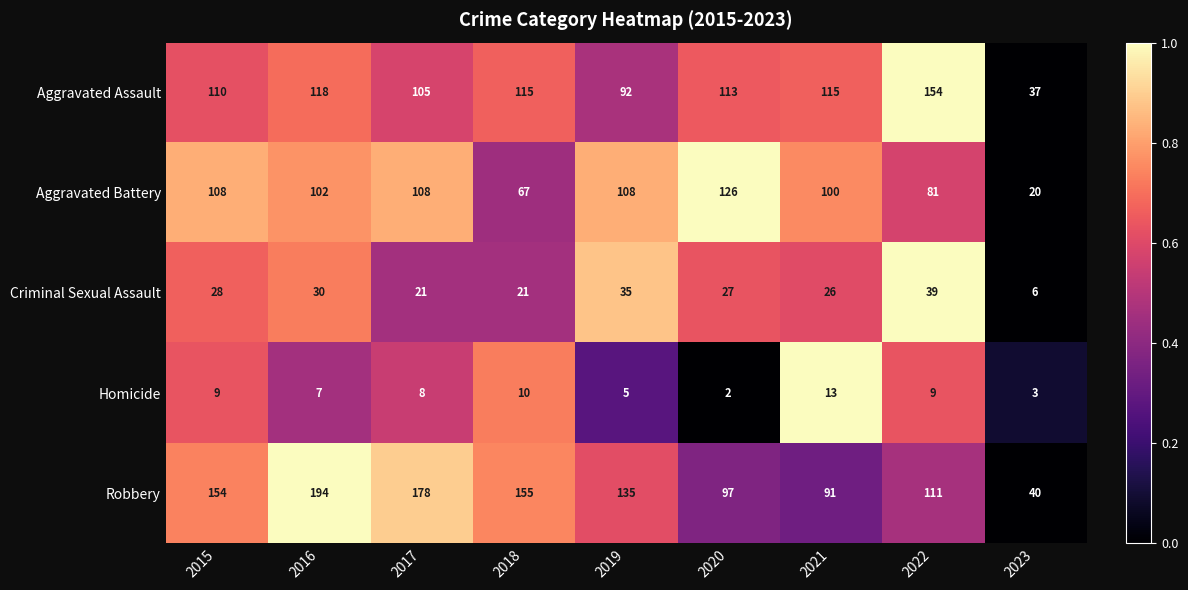

At 2017, list the series in order from smallest to largest.

Homicide, Criminal Sexual Assault, Aggravated Assault, Aggravated Battery, Robbery